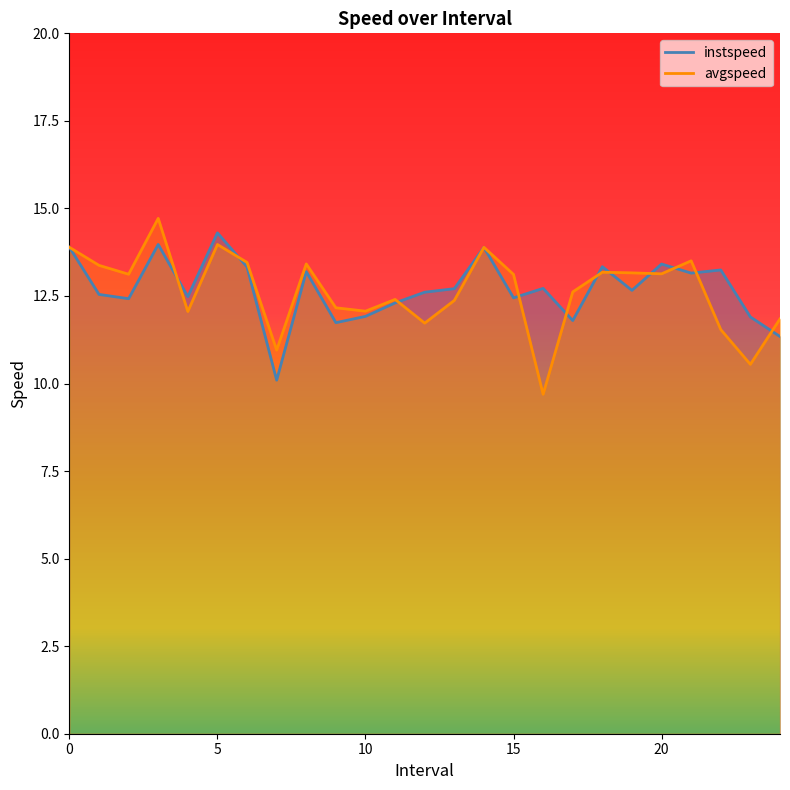

Between which two adjacent categories do instspeed and avgspeed first intersect?

3.0 and 4.0